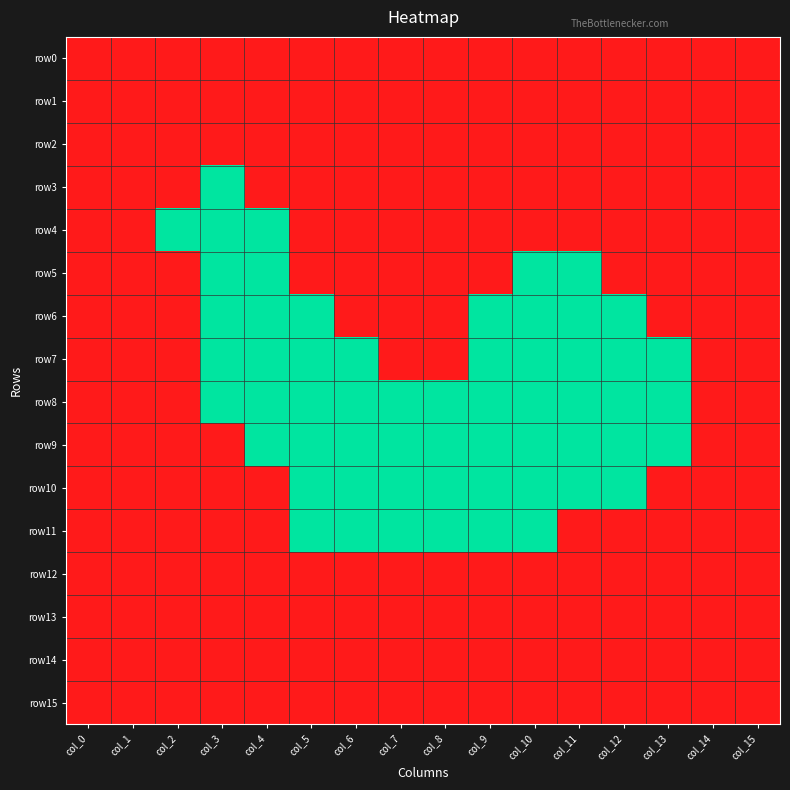

Between col_3 and col_10, which is larger?

col_3